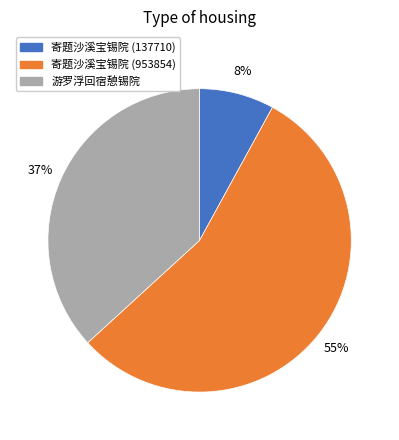

To the nearest percent, what percentage of the pie is 寄题沙溪宝锡院 (137710)?

8%